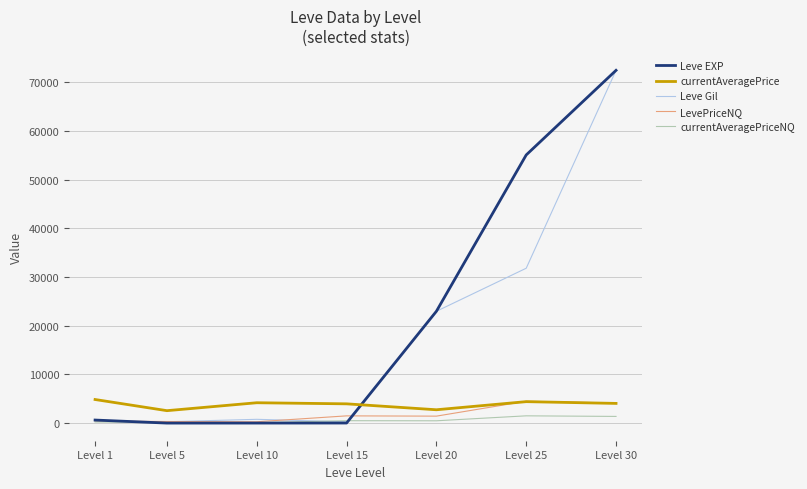

True or false: Leve EXP and currentAveragePrice cross at least once.

True